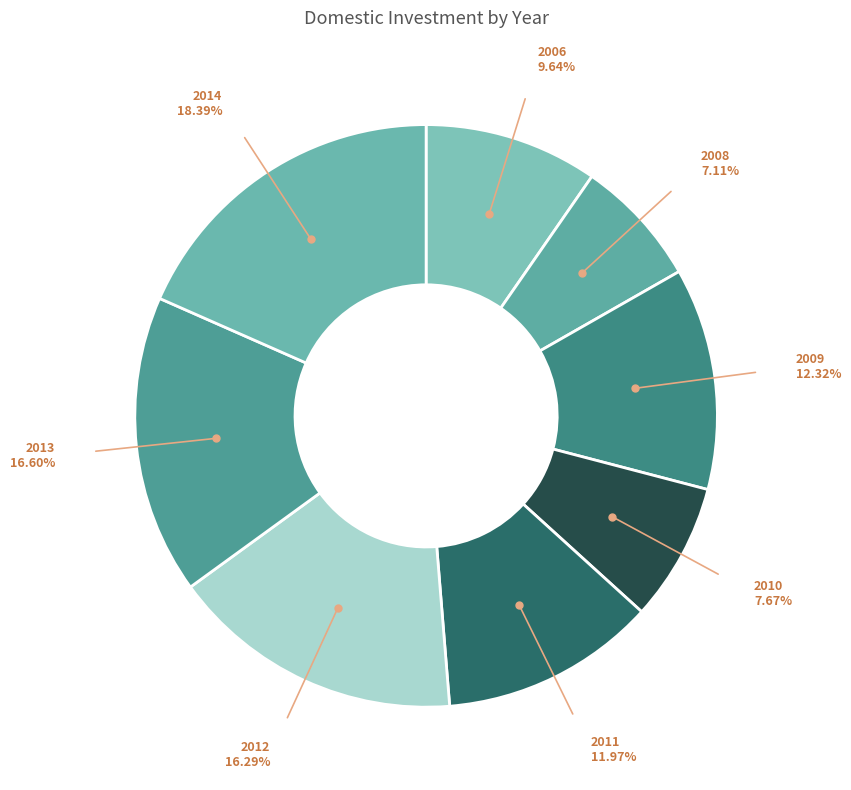

How many slices are in this pie chart?

8